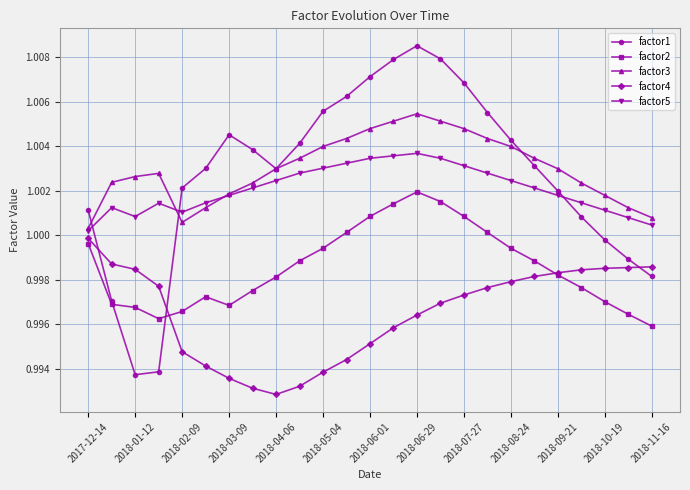

True or false: factor2 and factor3 intersect in this chart.

False